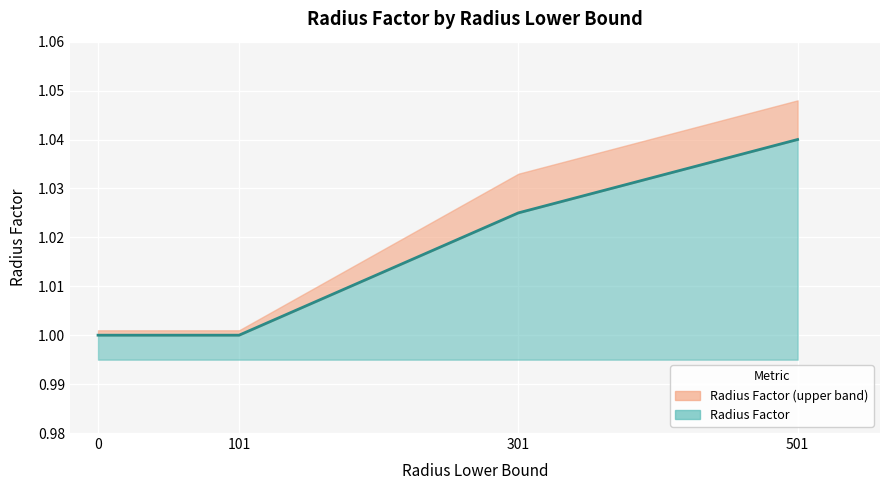

Reading left to right, transcribe all the data shown in this chart.

0=1.0	101=1.0	301=1.0	501=1.0